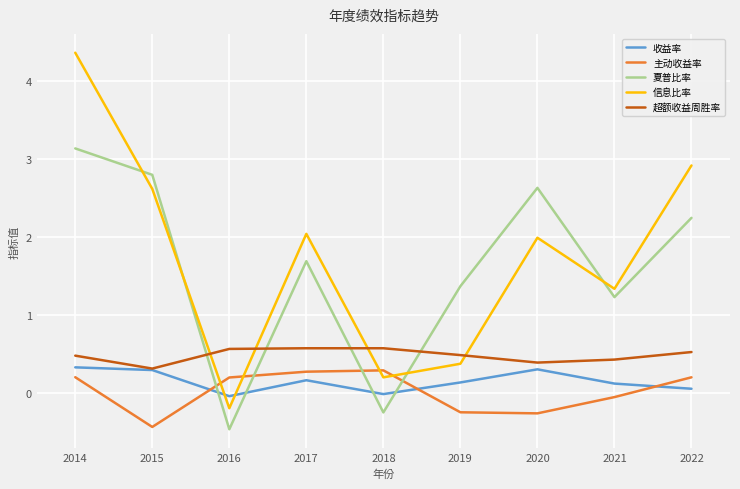

Is the value of 超额收益周胜率 at 2014 greater than the value of 主动收益率 at 2020?

Yes